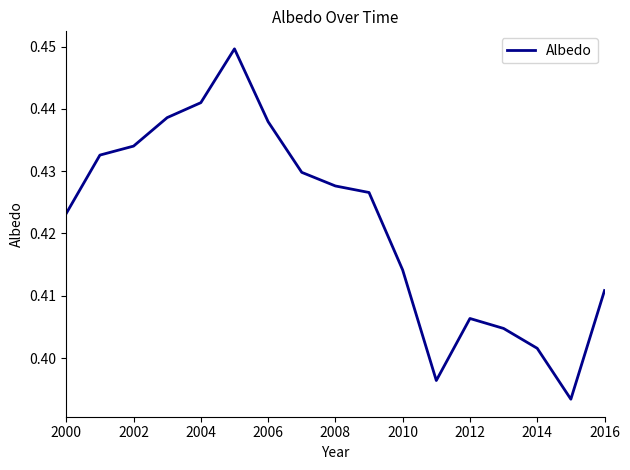

Between 2004 and 2016, which is larger?

2004